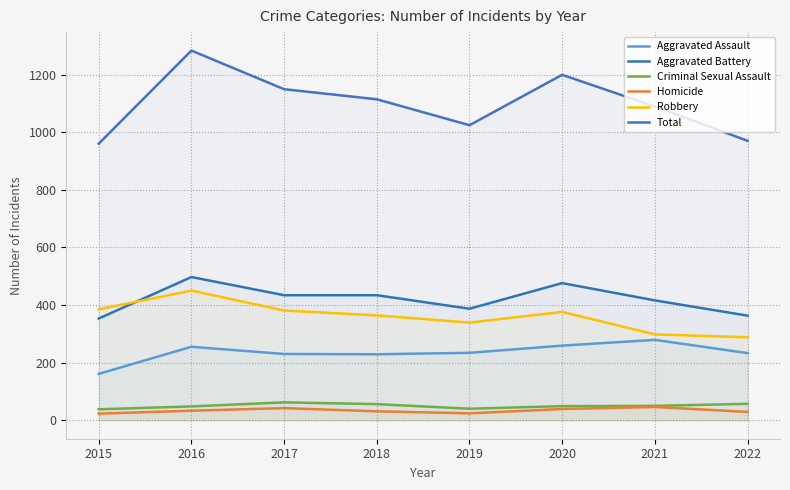

What is the difference between the second highest and minimum values in the Total series?

239